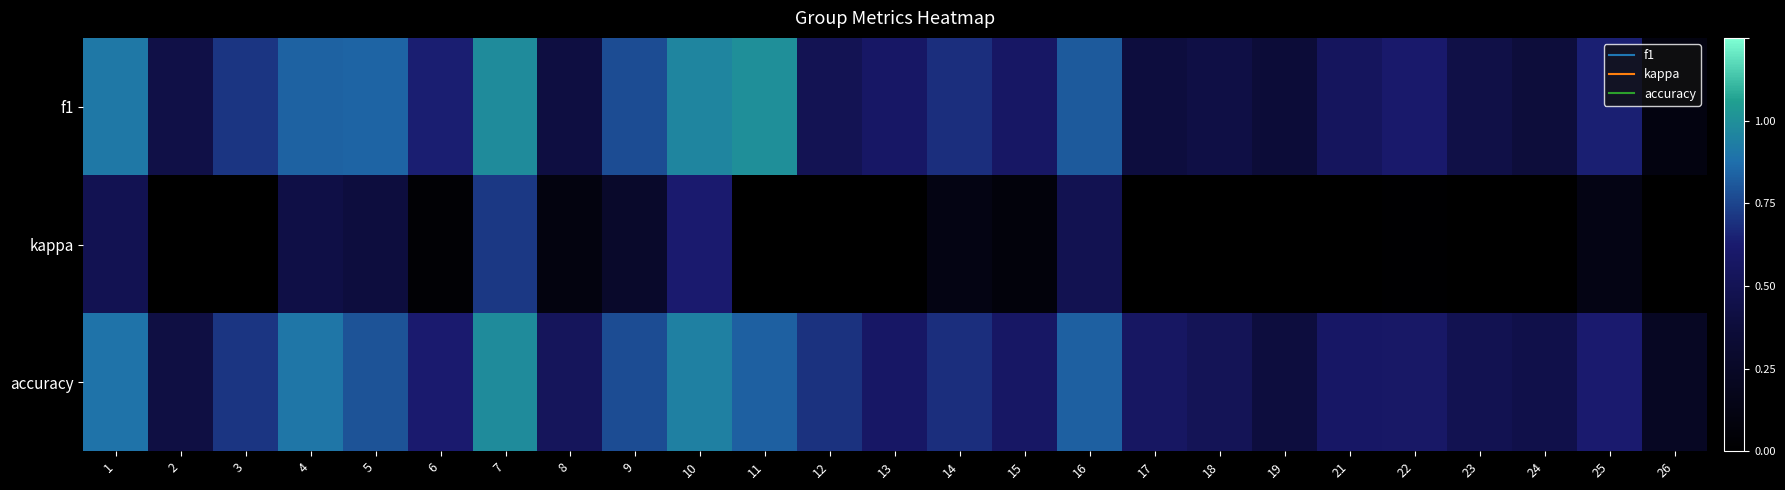

At how many categories does at least one series exceed 0?

25